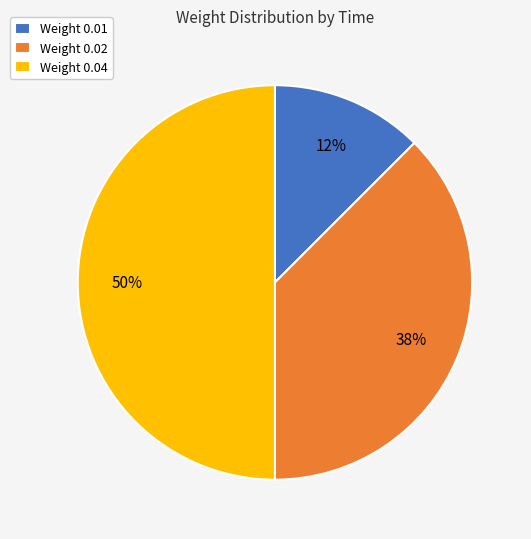

Which category has the biggest portion of the pie?

Weight 0.04